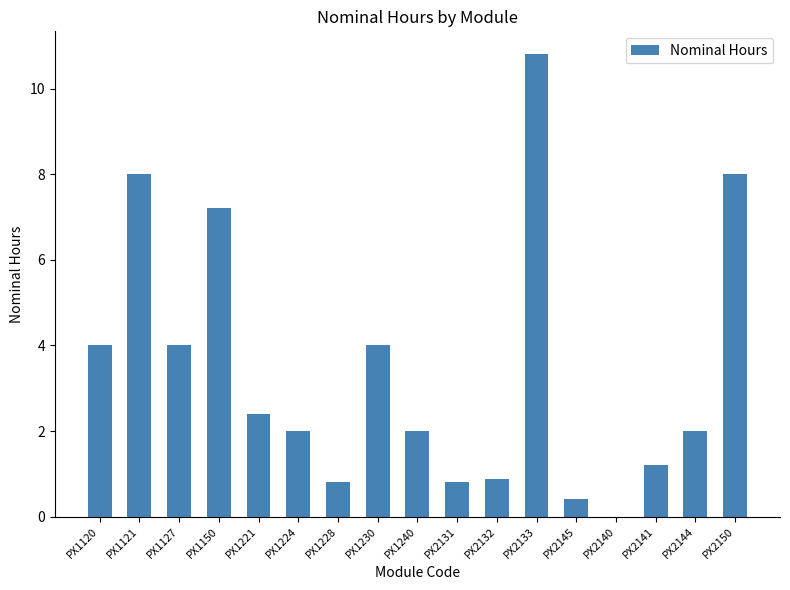

How many values are above zero?

16